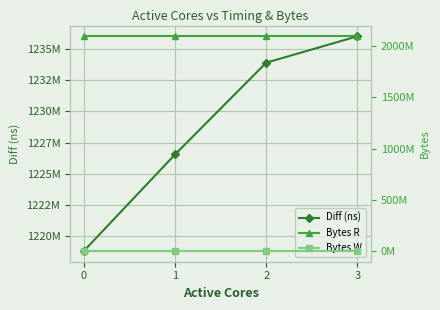

Which has a higher value, 0 or 3?

3